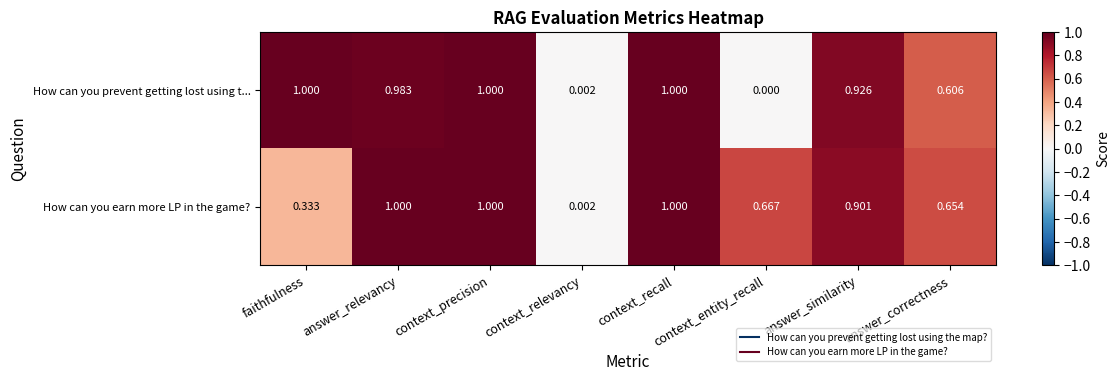

Between faithfulness and context_relevancy, which series saw the biggest shift?

How can you prevent getting lost using t...